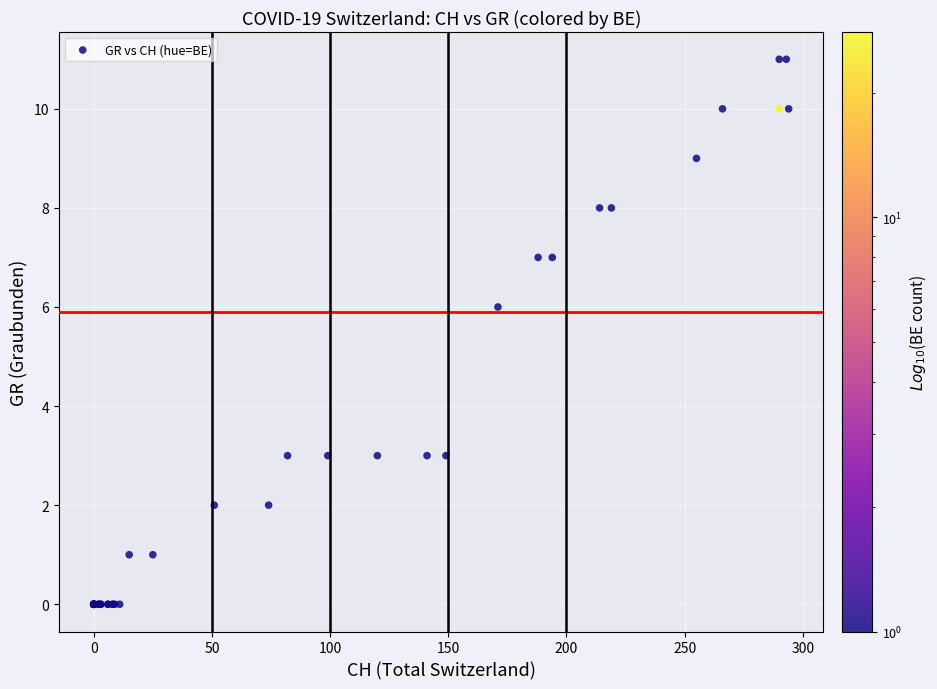

What Y value in the scatter plot is closest to 5?

6